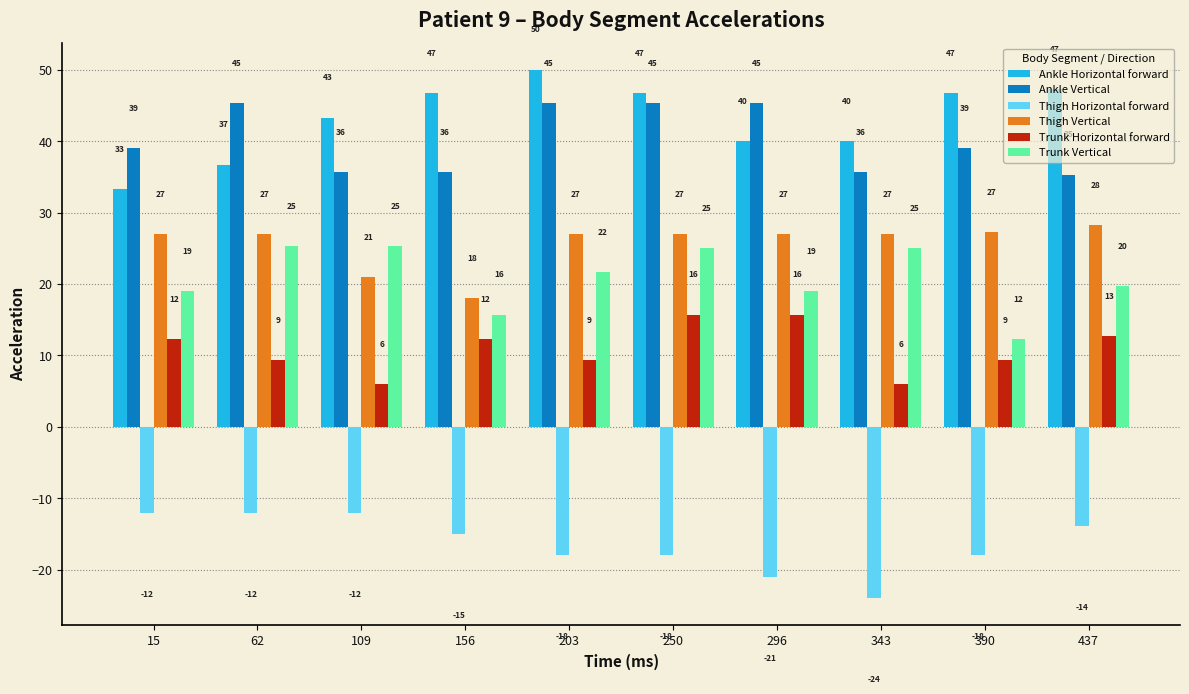

At which category is the sum across all series the highest?

250